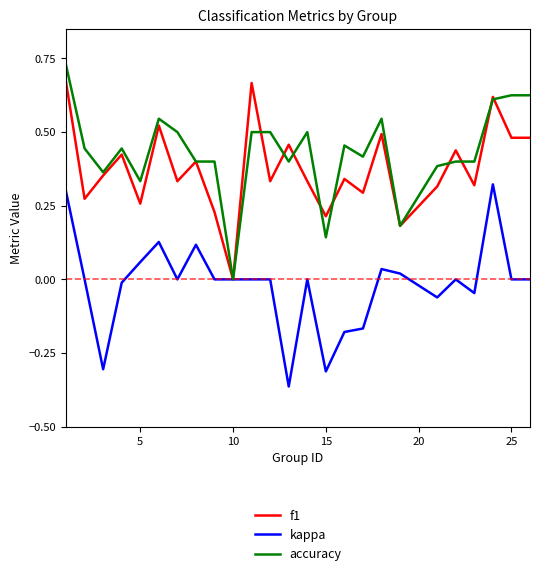

List the series in order of their peak value, highest first.

accuracy, f1, kappa